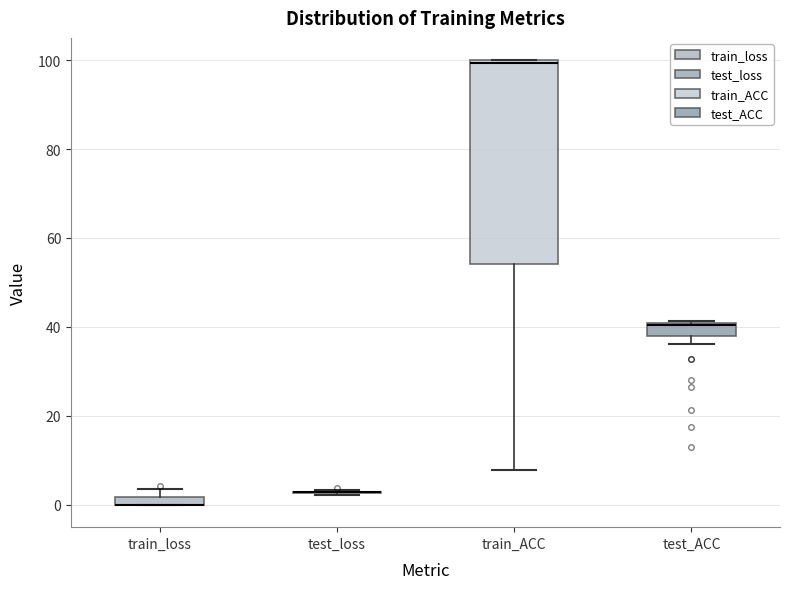

Where is the upper edge of the box for test_ACC on the y-axis? The values are not printed on the chart, so give them approximately, as read against the axis.

40